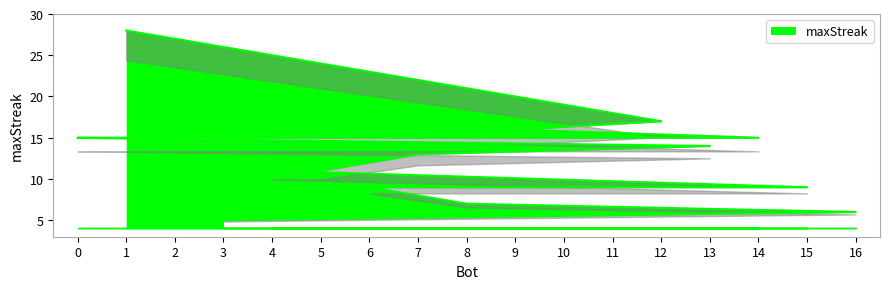

The chart shows a value of 15 at 14. True or false?

True